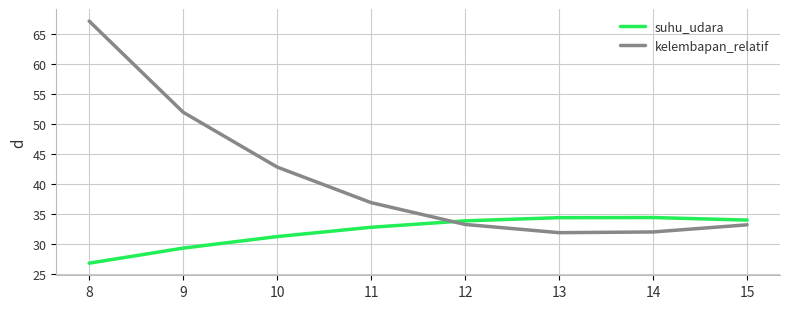

Which series has the largest total across all categories?

kelembapan_relatif